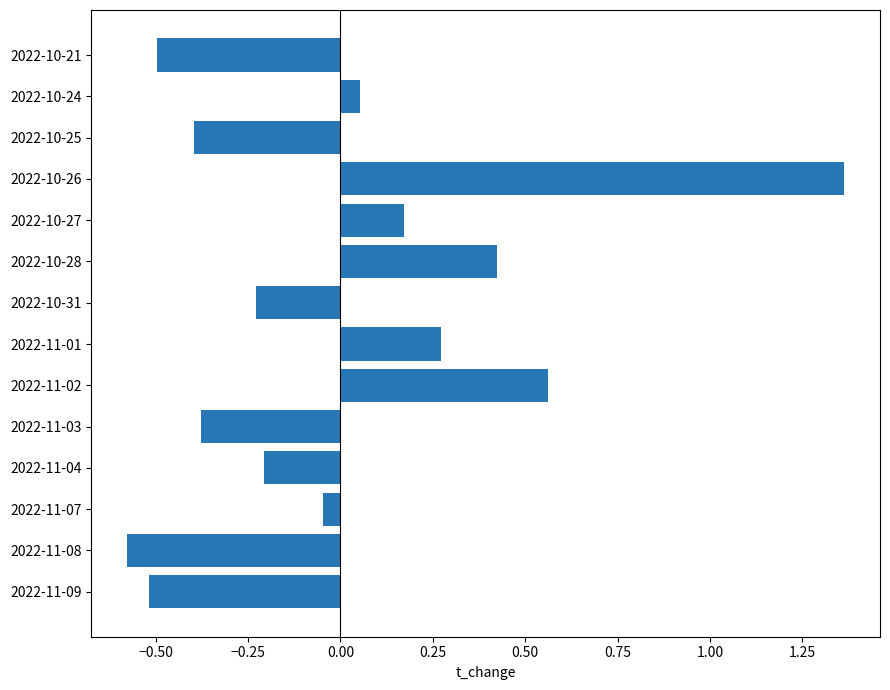

Which label corresponds to the smallest value in the chart?

2022-11-08